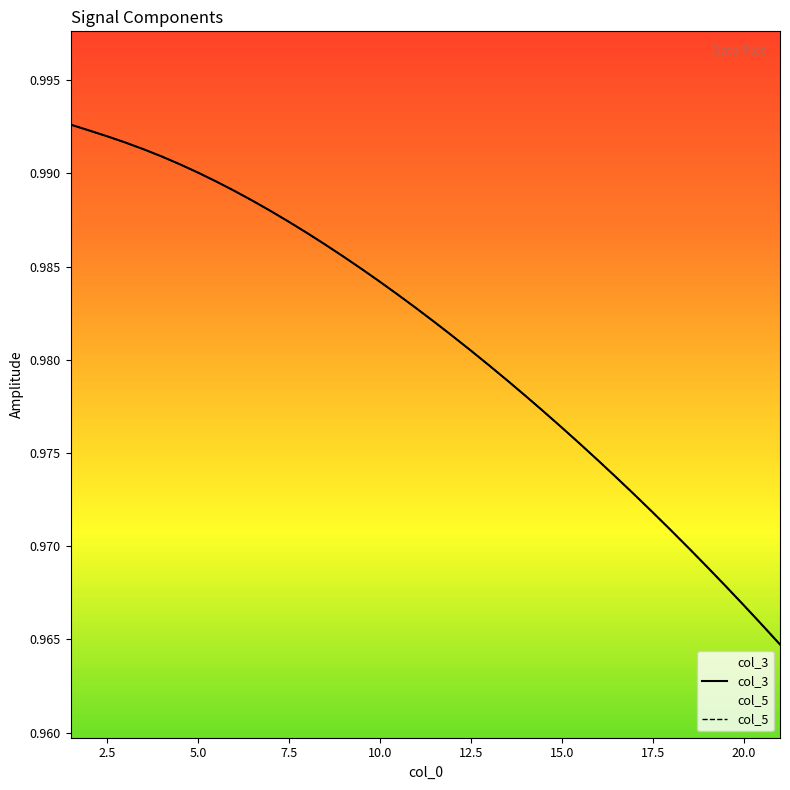

What is the value of the col_3 point at the 5th from the left?

1.0